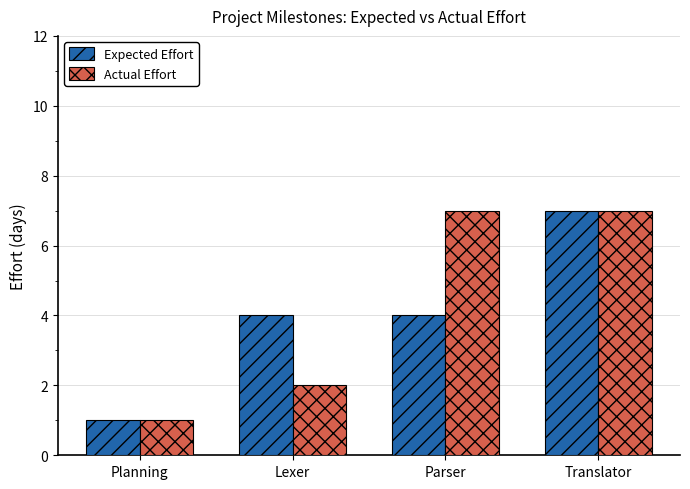

Reading left to right, transcribe all the data shown in this chart.

Expected Effort: 1	4	4	7
Actual Effort: 1	2	7	7